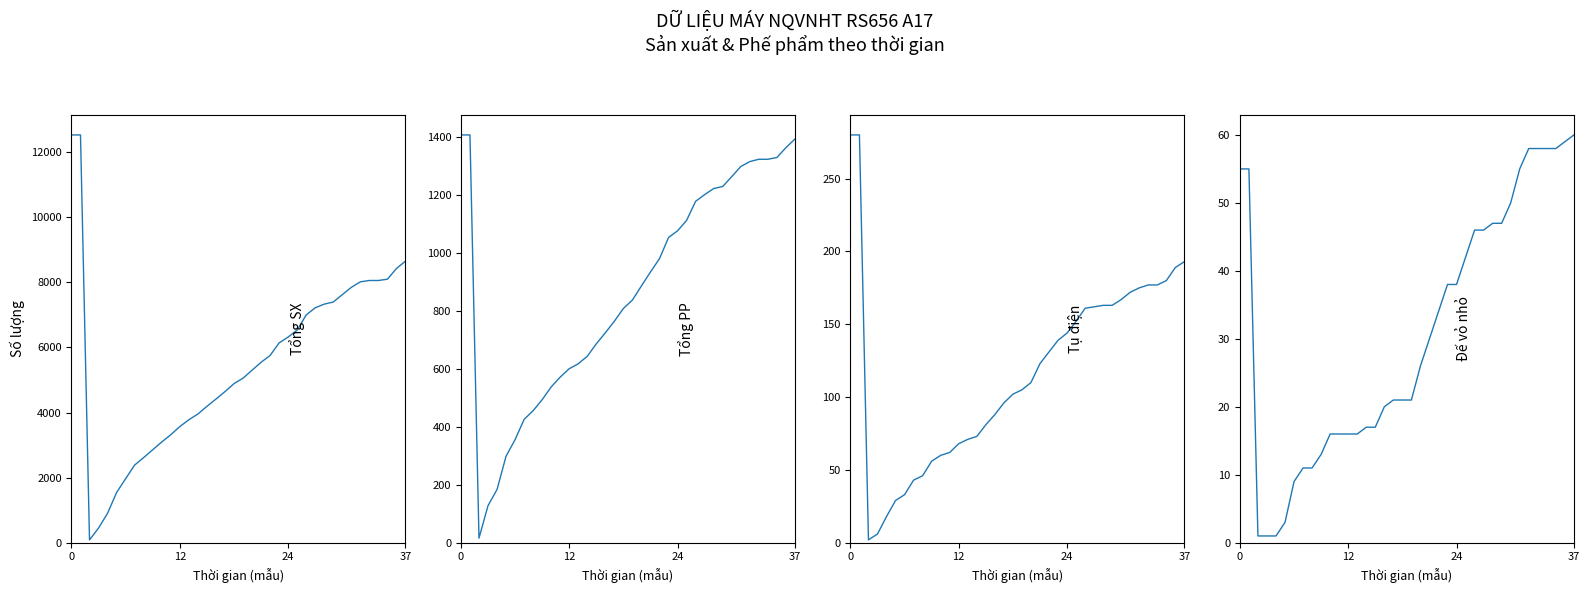

The Tụ điện series shows 167 at 30. True or false?

True